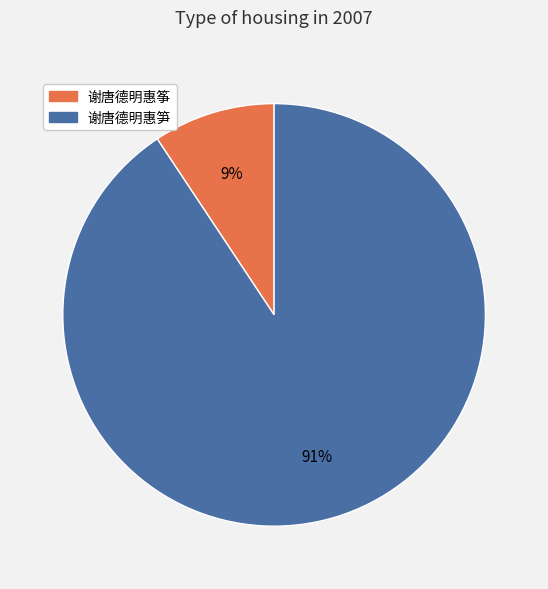

To the nearest percent, what portion does 谢唐德明惠筝 represent?

9%